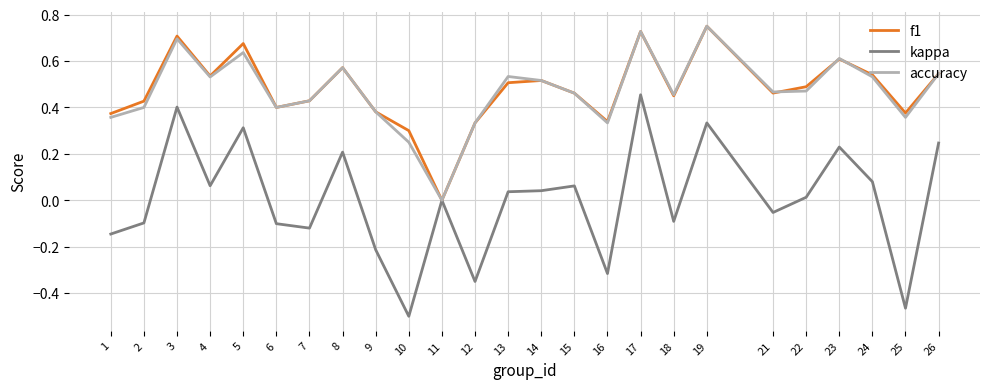

How many interior local peaks does the accuracy series have?

7